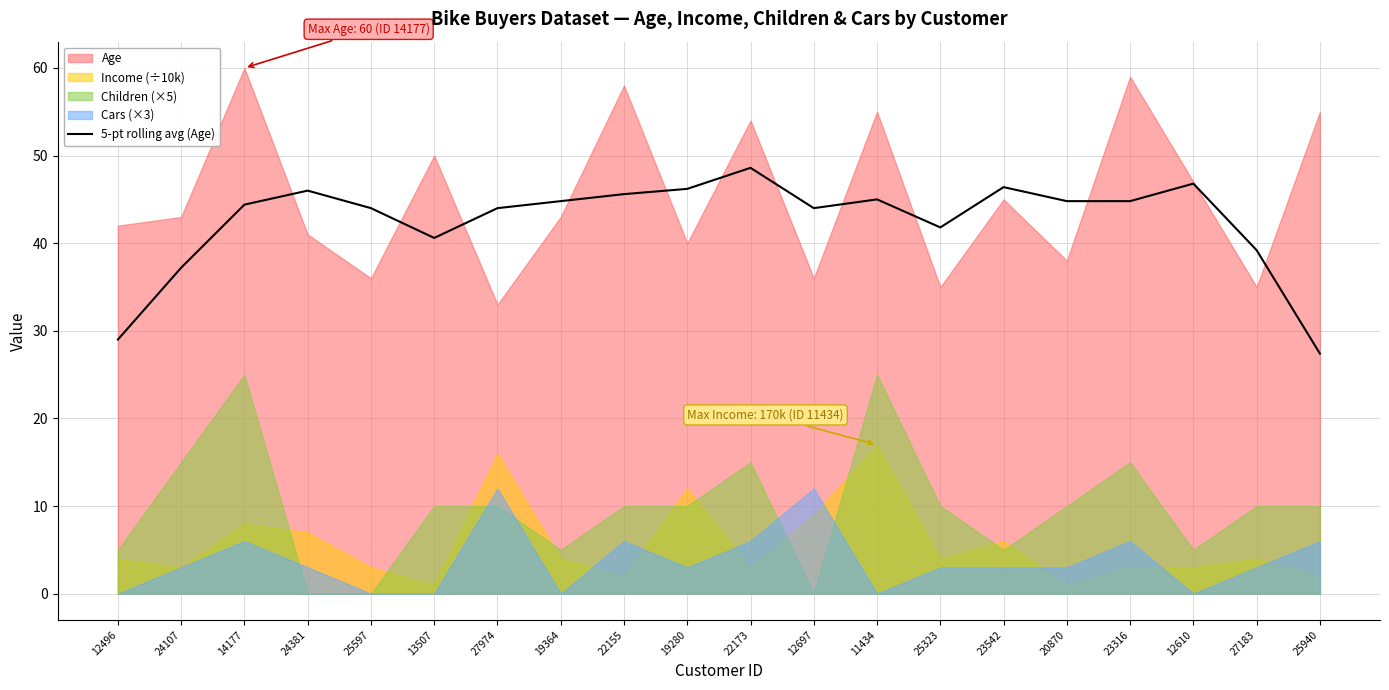

The 5-pt rolling avg (Age) series shows 46.0 at 24381. True or false?

True